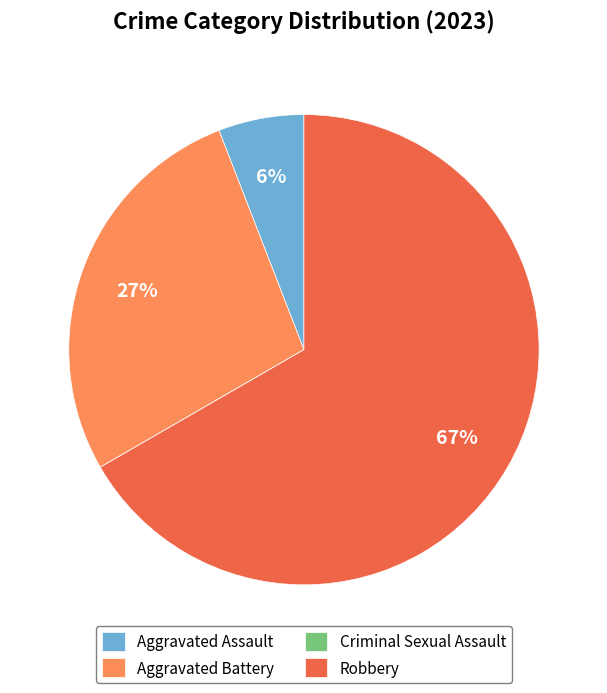

What percentage is the Aggravated Assault slice, to the nearest percent?

6%